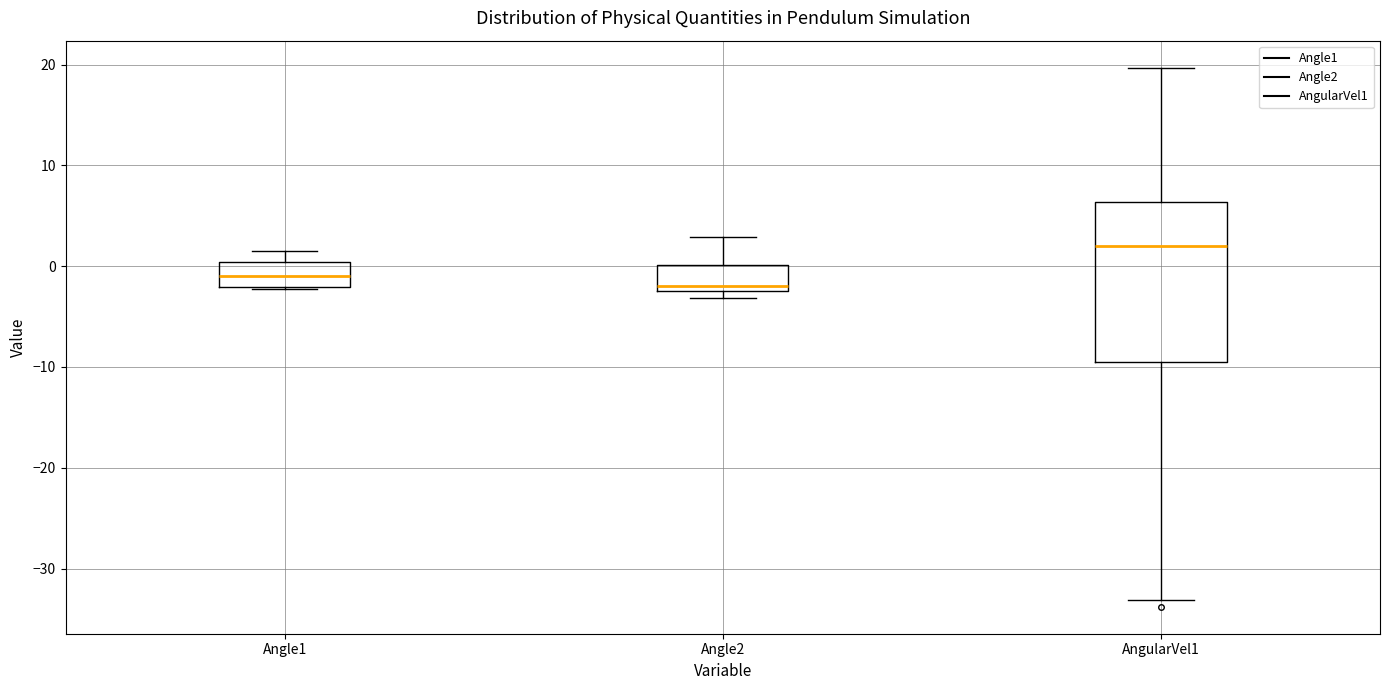

Where is the upper edge of the box for Angle1 on the y-axis? The values are not printed on the chart, so give them approximately, as read against the axis.

0